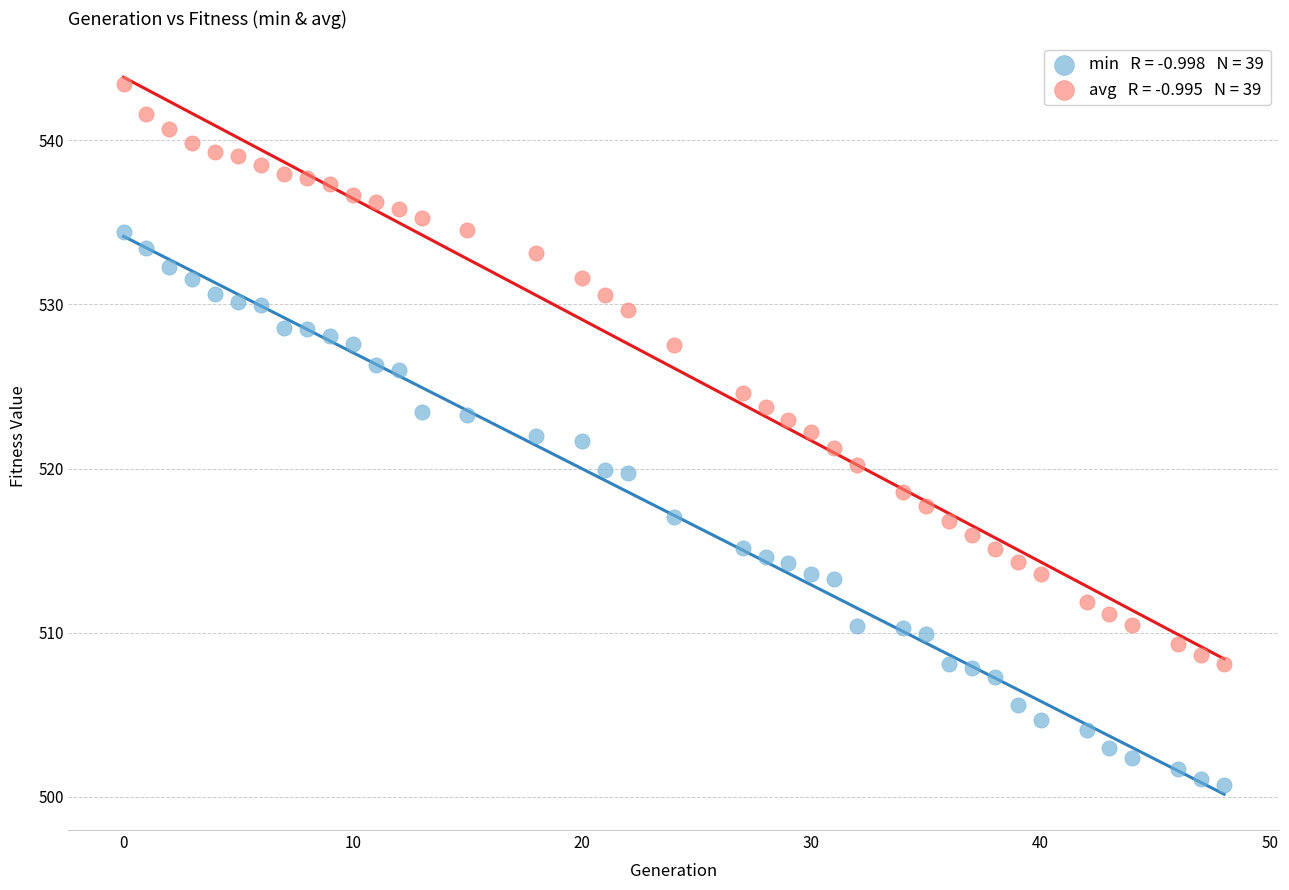

Across all data points, what is the range of X values (max minus min)?

48.0